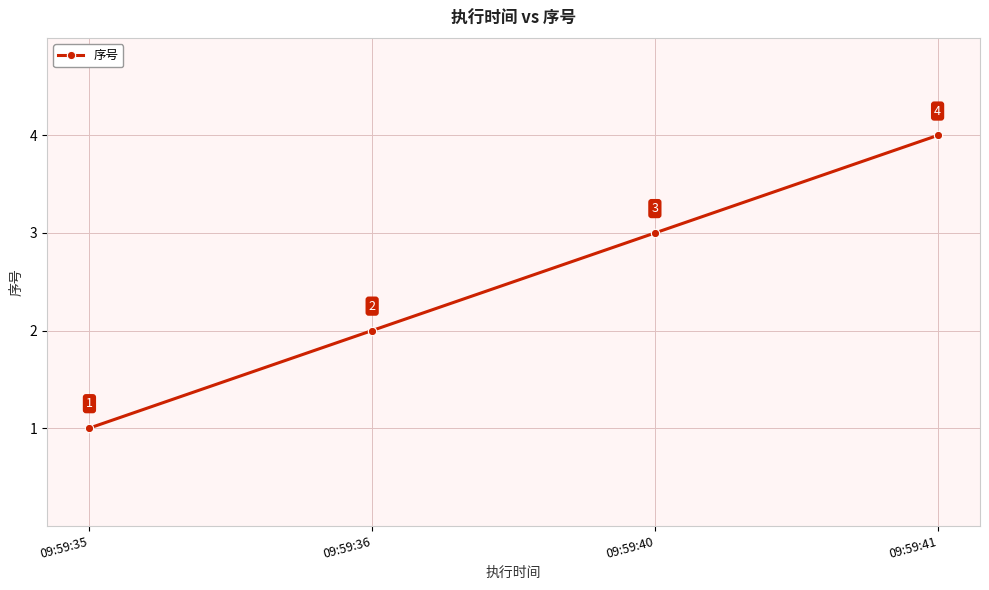

Reading left to right, transcribe all the data shown in this chart.

09:59:35=1	09:59:36=2	09:59:40=3	09:59:41=4